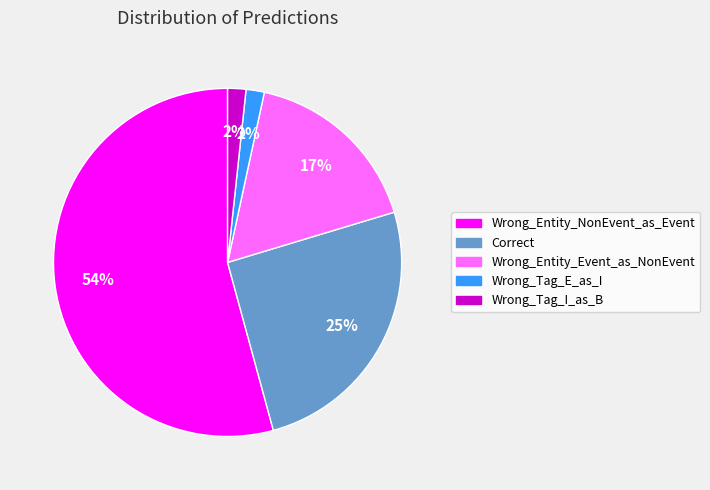

Which category has the biggest portion of the pie?

Wrong_Entity_NonEvent_as_Event